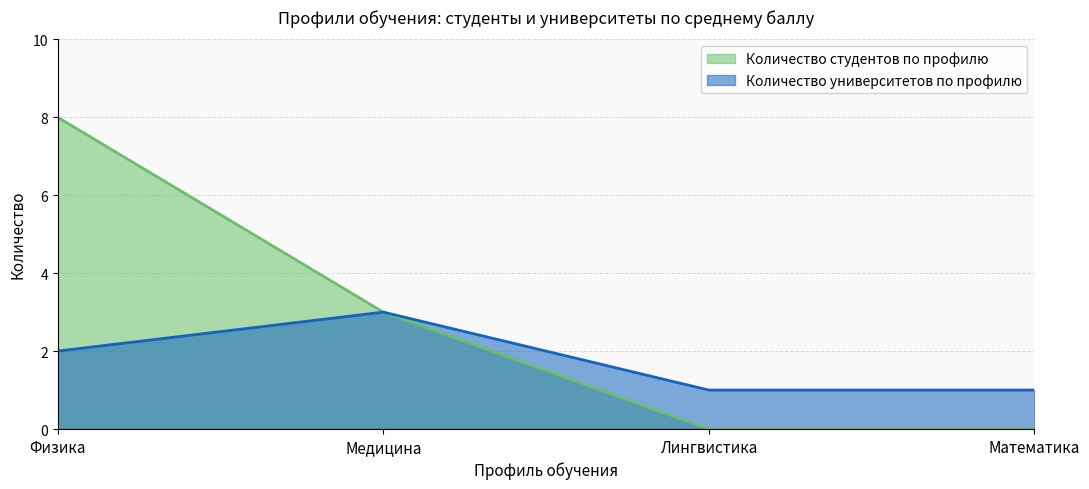

True or false: Количество студентов по профилю and Количество университетов по профилю cross at least once.

False